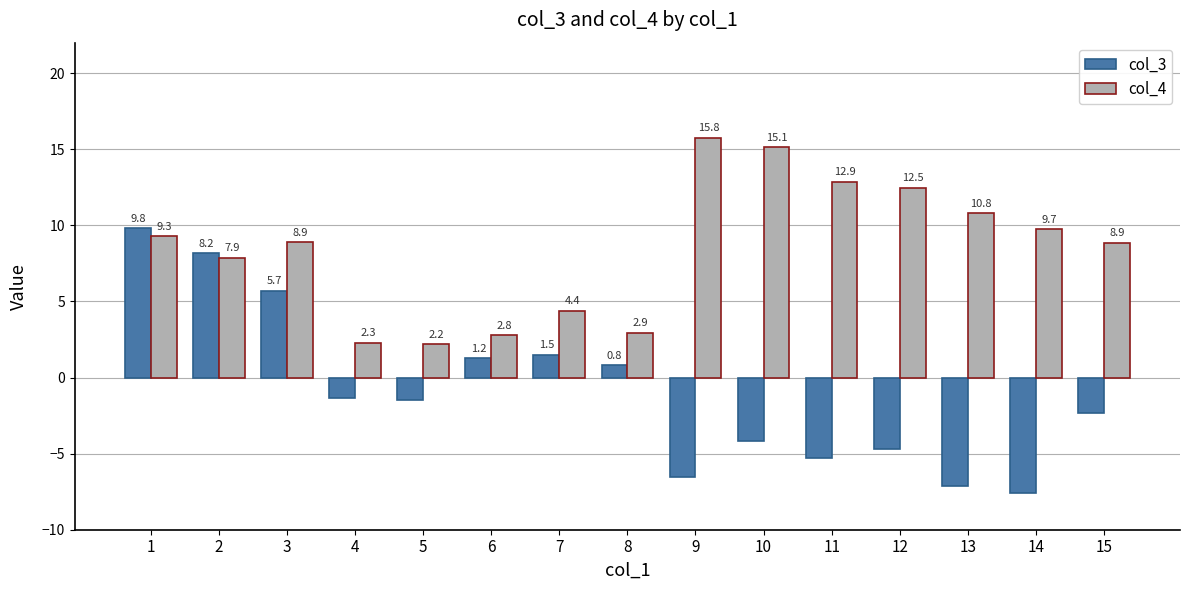

Is it true that col_3 equals -11.8 at 9?

False